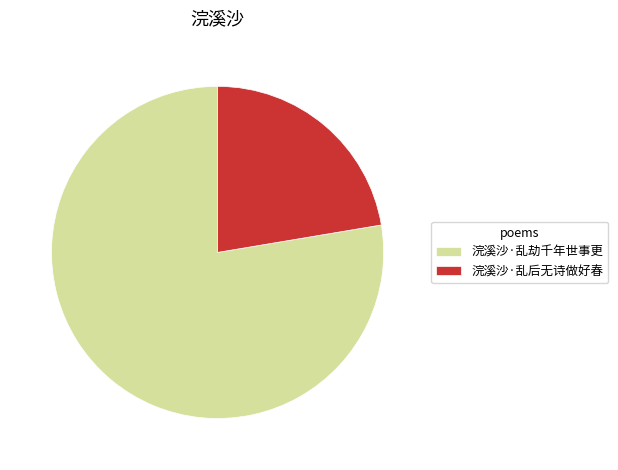

True or false: 浣溪沙·乱后无诗做好春 accounts for 9% of the total.

False